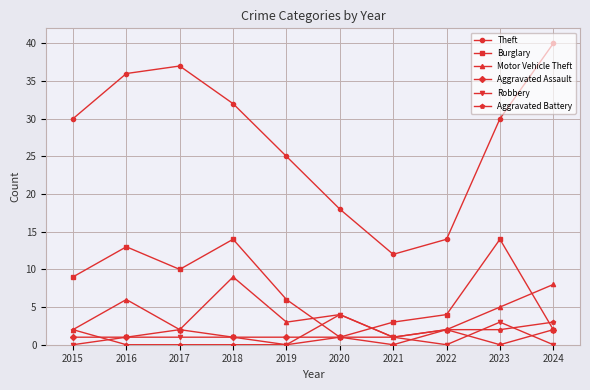

How many categories are shown in the chart?

10